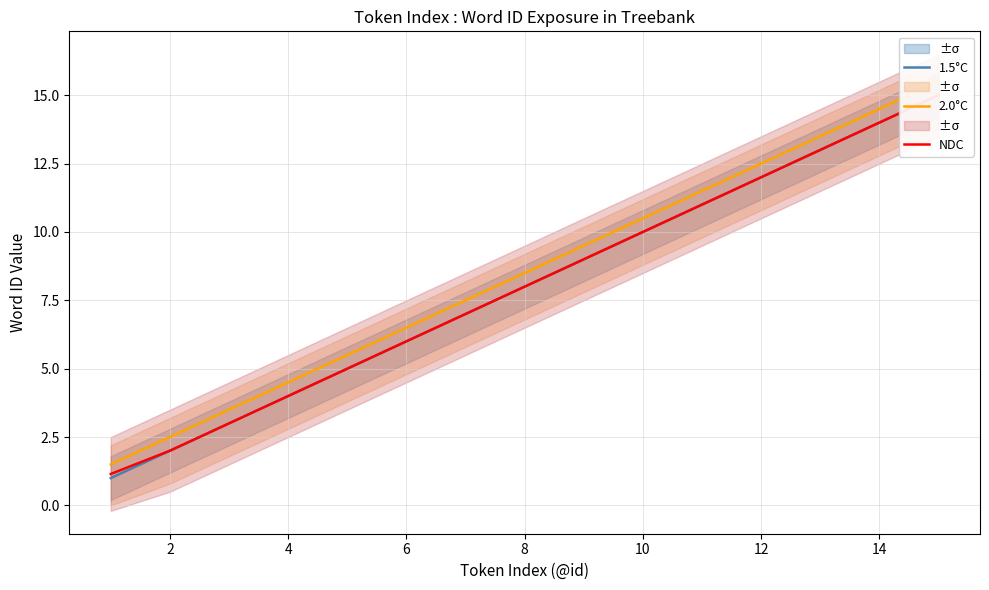

True or false: 1.5°C has more than 0 interior local peaks.

False